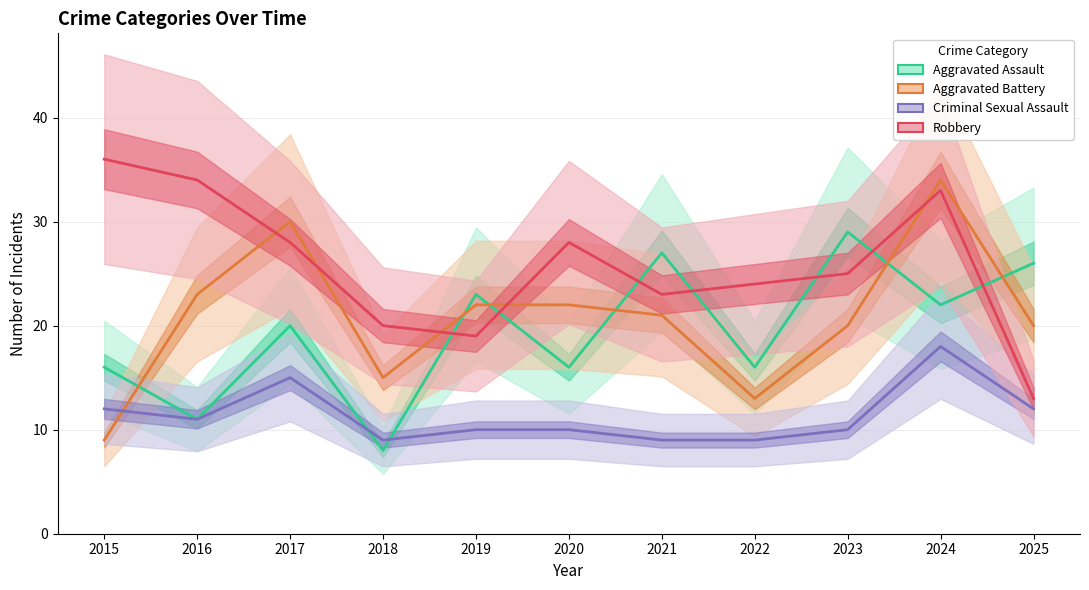

Is it true that Robbery equals 5 at 2025?

False